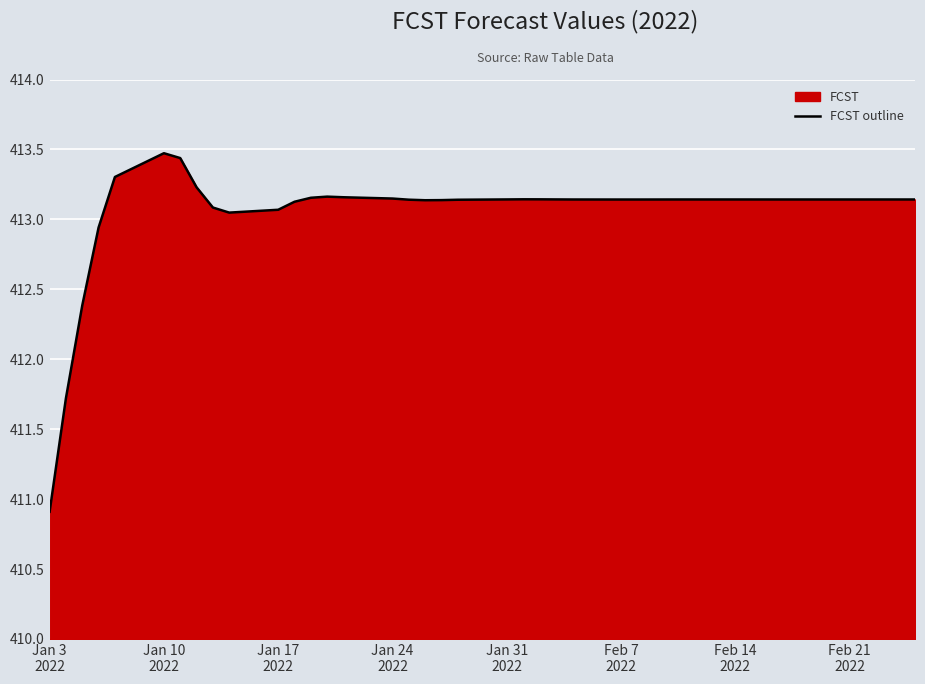

What is the smallest value displayed?

410.9